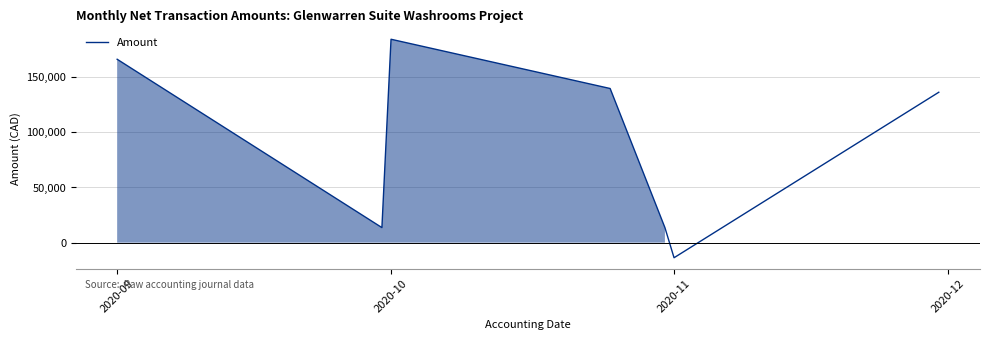

What is the maximum value shown in the chart?

184324.6